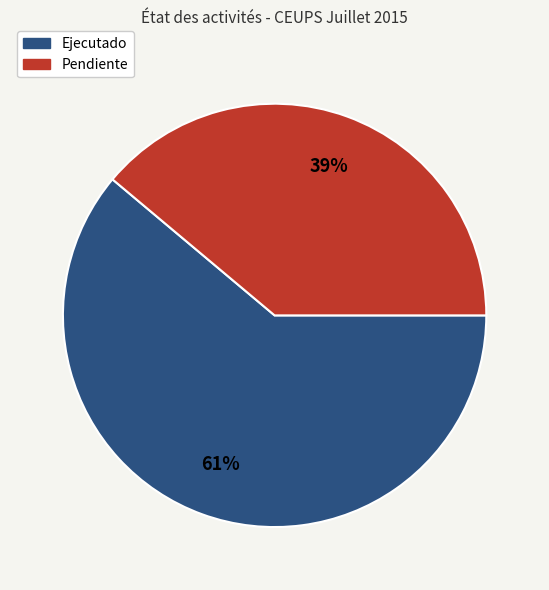

Do Pendiente and Ejecutado together represent more than half of the pie?

Yes